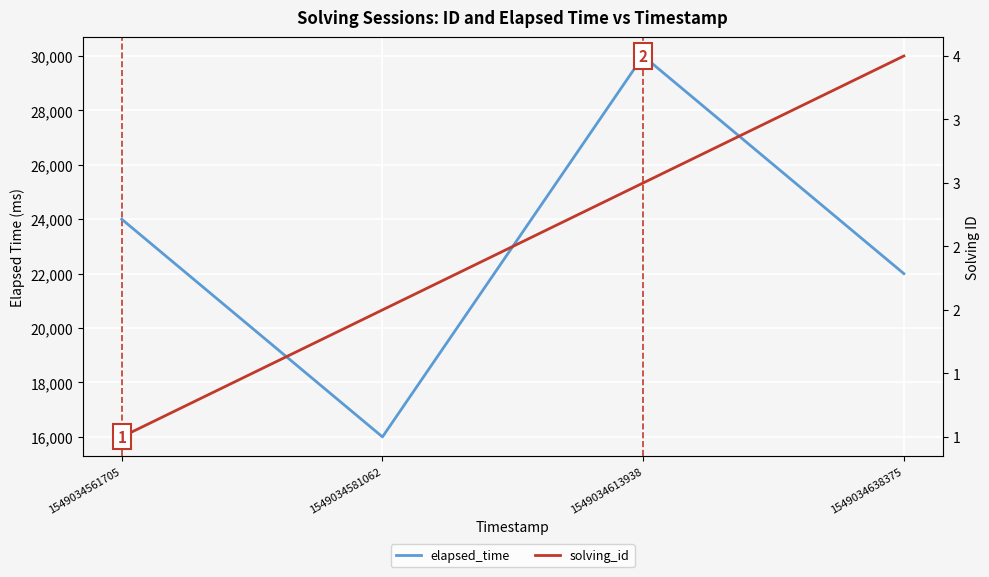

Read the elapsed_time value at 1549034638375.

22000